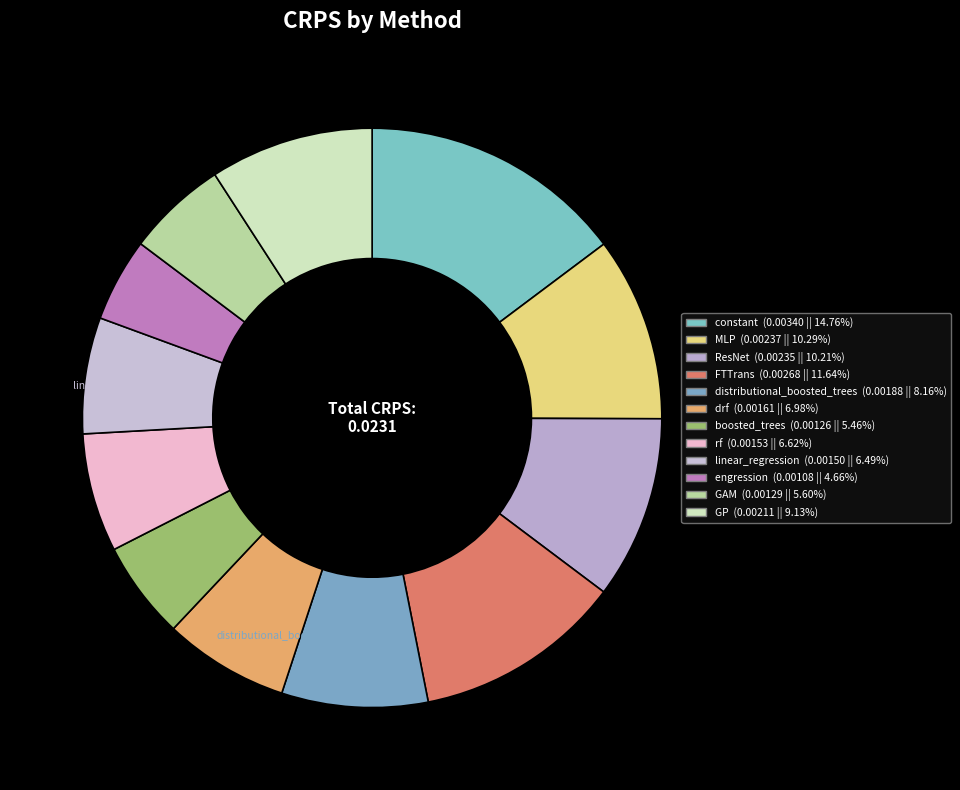

Combined, do GAM and FTTrans account for over 50%?

No